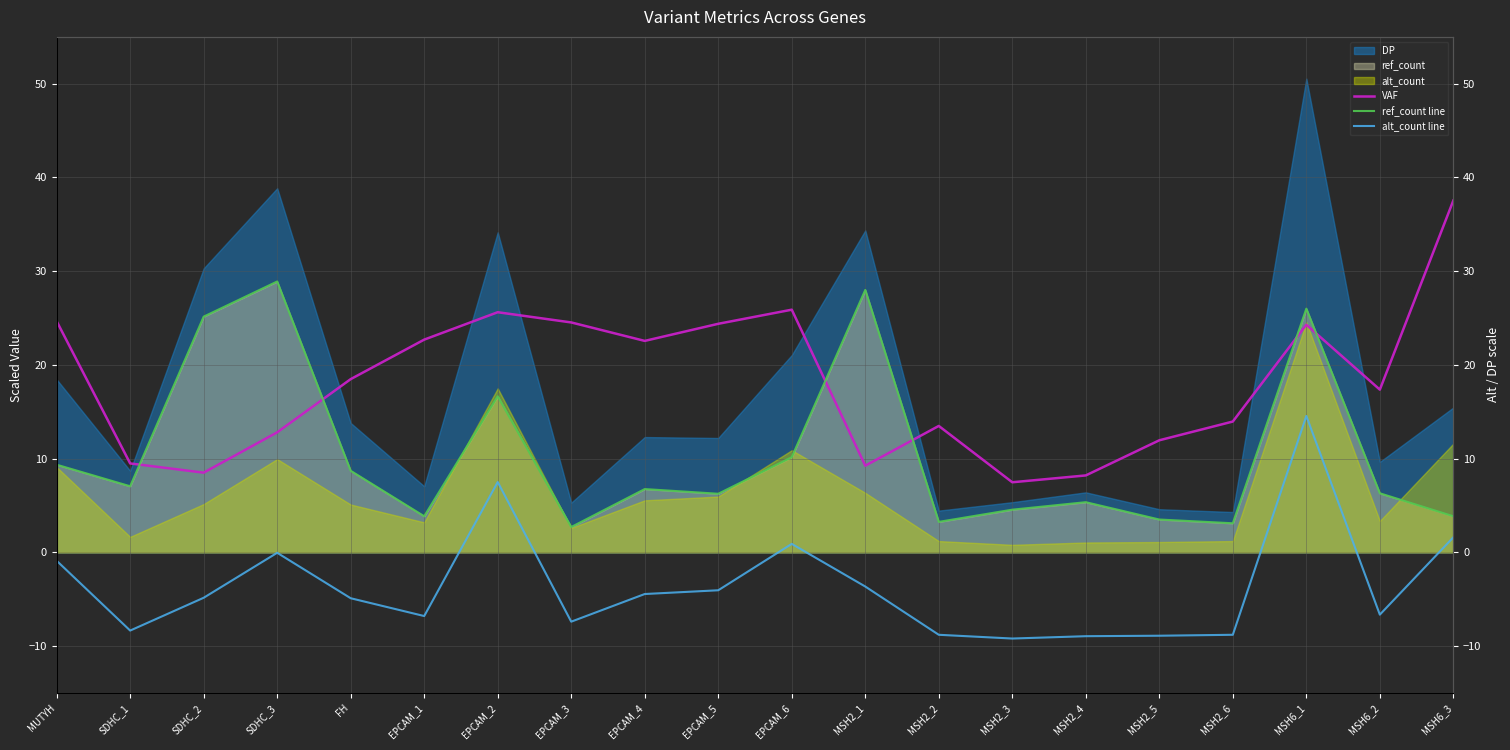

Which has a higher value, MSH2_6 or EPCAM_2?

EPCAM_2